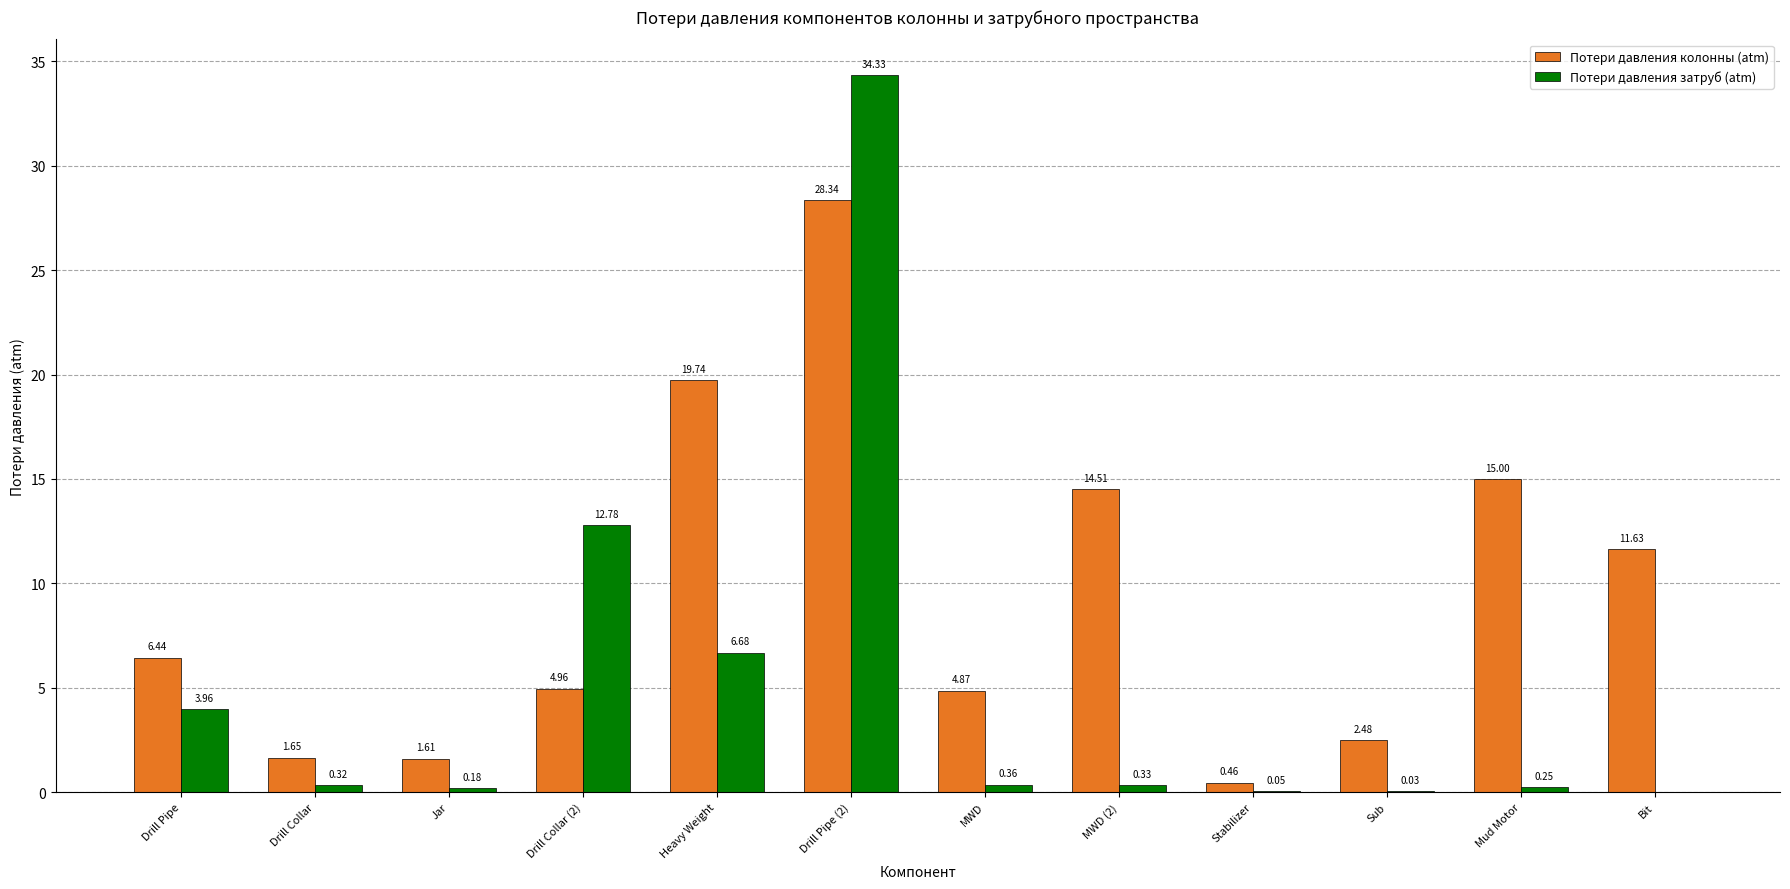

Which category has the highest value across all series?

Drill Pipe (2)